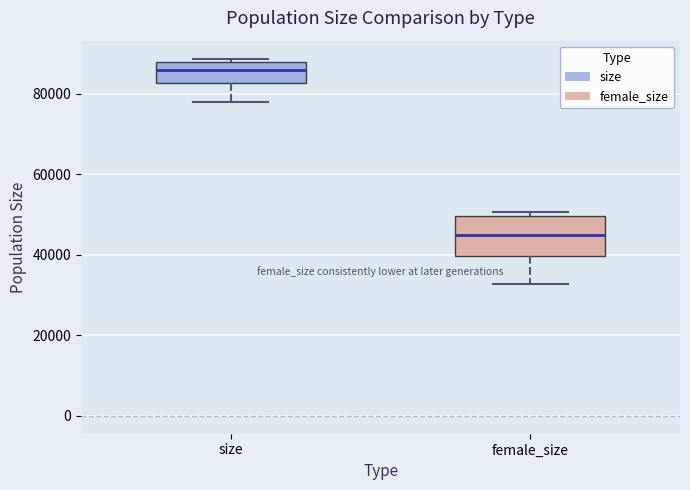

Reading left to right, transcribe this box plot: for each box, give where its median line is, the range the box spans, and where its two whiskers end, as read against the y-axis. The values are not printed on the chart, so give them approximately, as read against the axis.

size: median 86000, box 82000 to 88000, whiskers 78000 to 88000 (just above the box's upper edge)
female_size: median 44000, box 40000 to 50000, whiskers 32000 to 50000 (just above the box's upper edge)